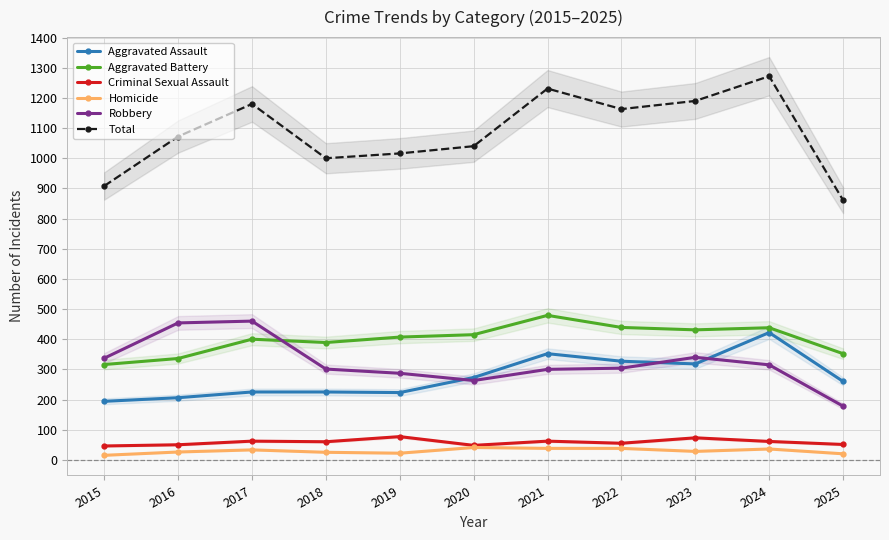

What is the maximum value shown in the chart?

1272